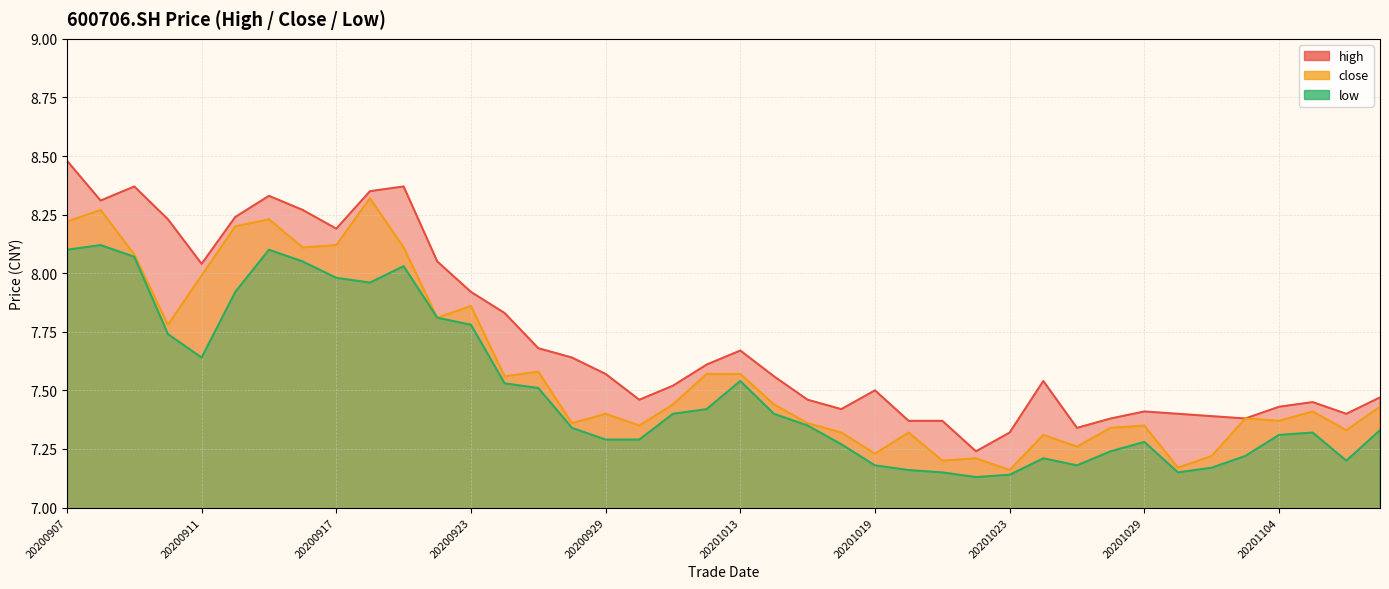

True or false: low has a value of 8.1 at 20200909.

True